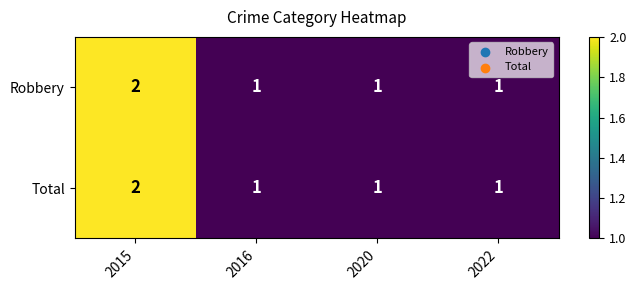

Reading left to right, list all the values displayed in this chart.

Robbery: 2	1	1	1
Total: 2	1	1	1